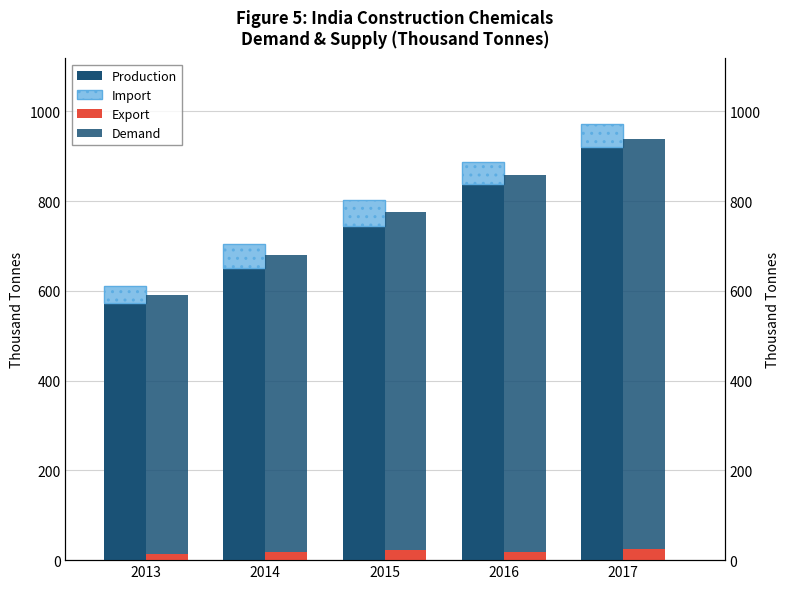

Reading left to right, list all the values displayed in this chart.

Production: 574.0	652.0	744.0	837.0	921.0
Import: 35.8	51.6	58.1	50.5	51.3
Export: 13.9	18.5	22.3	18.6	23.9
Demand: 576.9	662.3	754.5	839.3	914.9